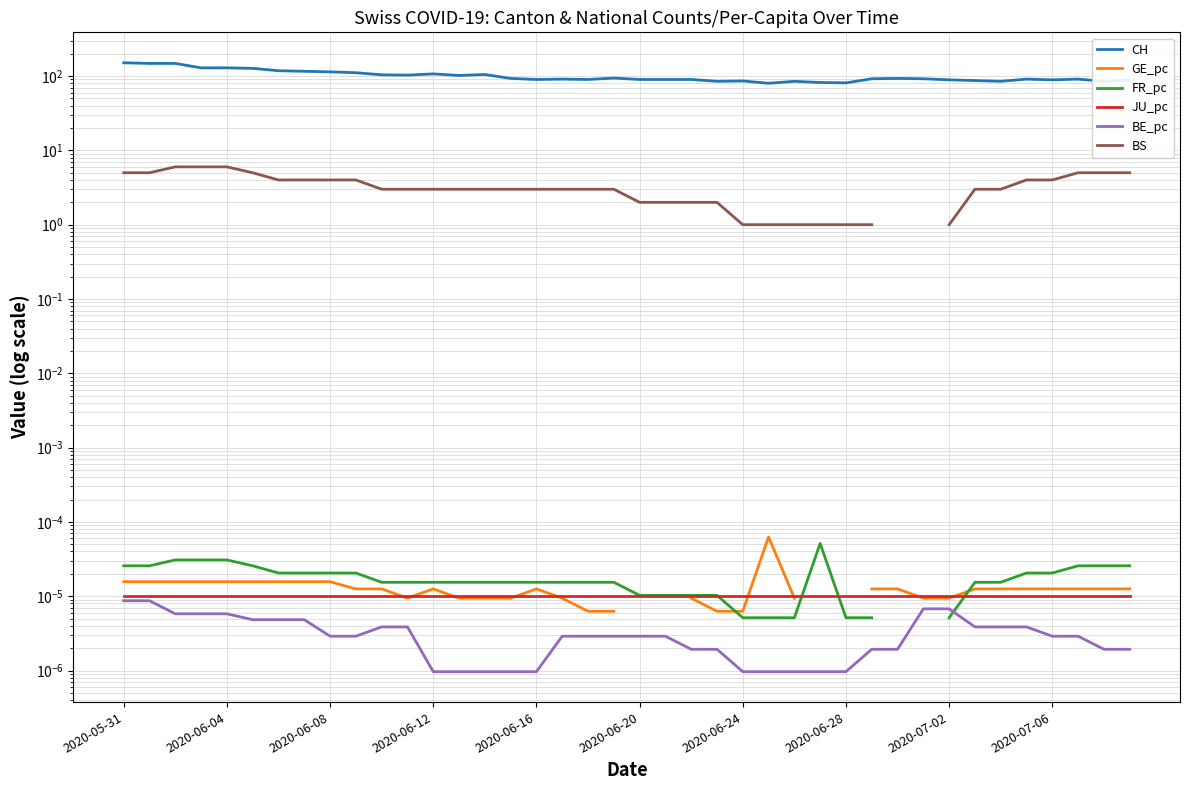

True or false: CH has more than 0 points higher than both neighbors.

True